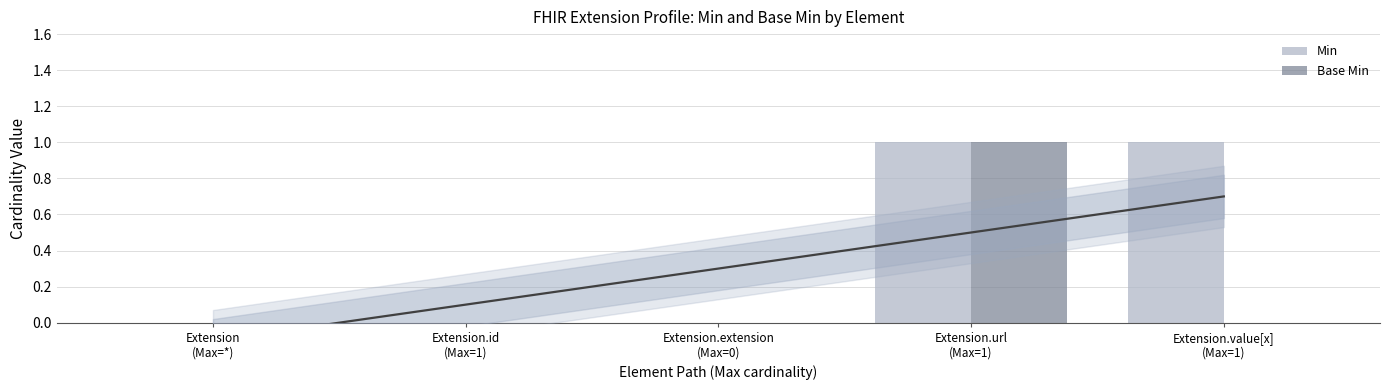

What is the difference between the maximum and minimum values in the Base Min series?

1